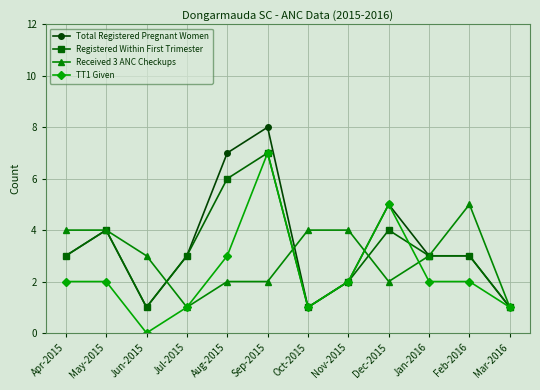

What is the label of the 7th point from the left?

Oct-2015